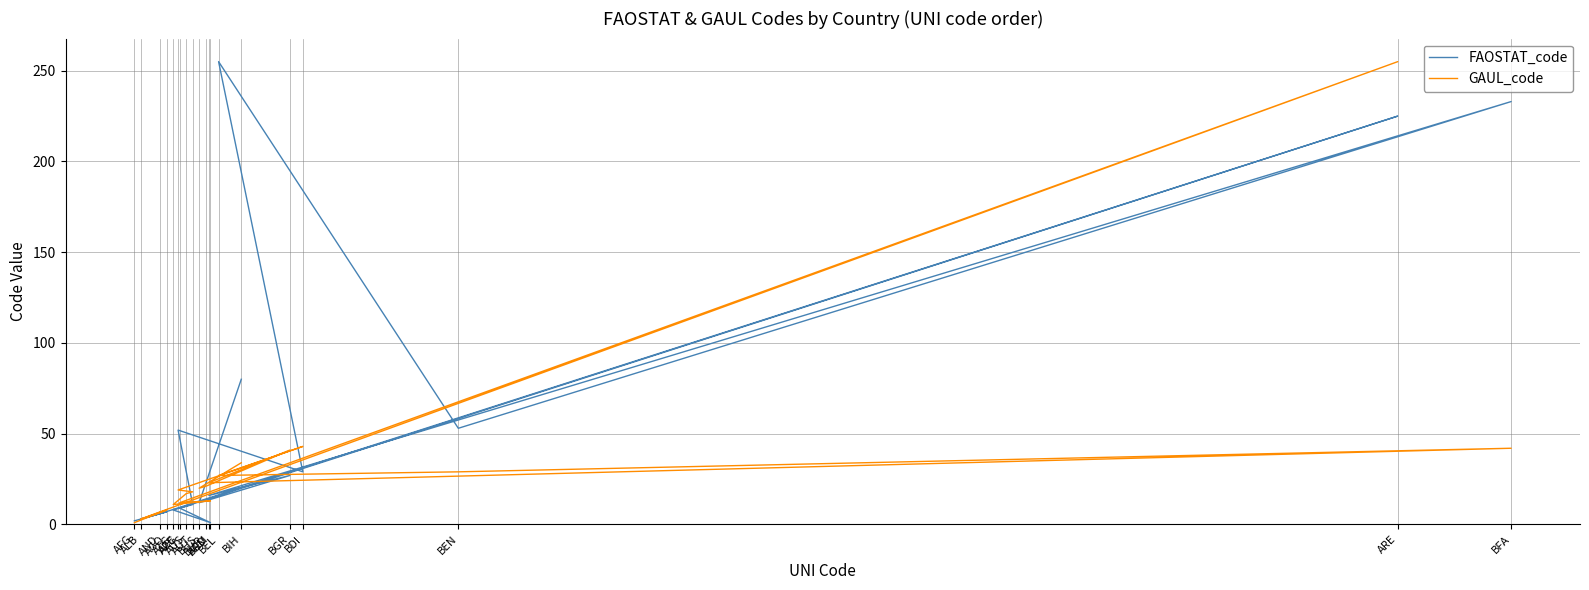

Reading left to right, transcribe all the data shown in this chart.

FAOSTAT_code: AFG=2	AGO=7	ALB=3	AND=6	ARE=225	ARG=9	ARM=1	ATG=8	AUS=10	AUT=11	AZE=52	BDI=29	BEL=255	BEN=53	BFA=233	BGD=16	BGR=27	BHR=13	BHS=12	BIH=80
GAUL_code: AFG=1	AGO=8	ALB=3	AND=7	ARE=255	ARG=12	ARM=13	ATG=11	AUS=17	AUT=18	AZE=19	BDI=43	BEL=27	BEN=29	BFA=42	BGD=23	BGR=41	BHR=21	BHS=20	BIH=34